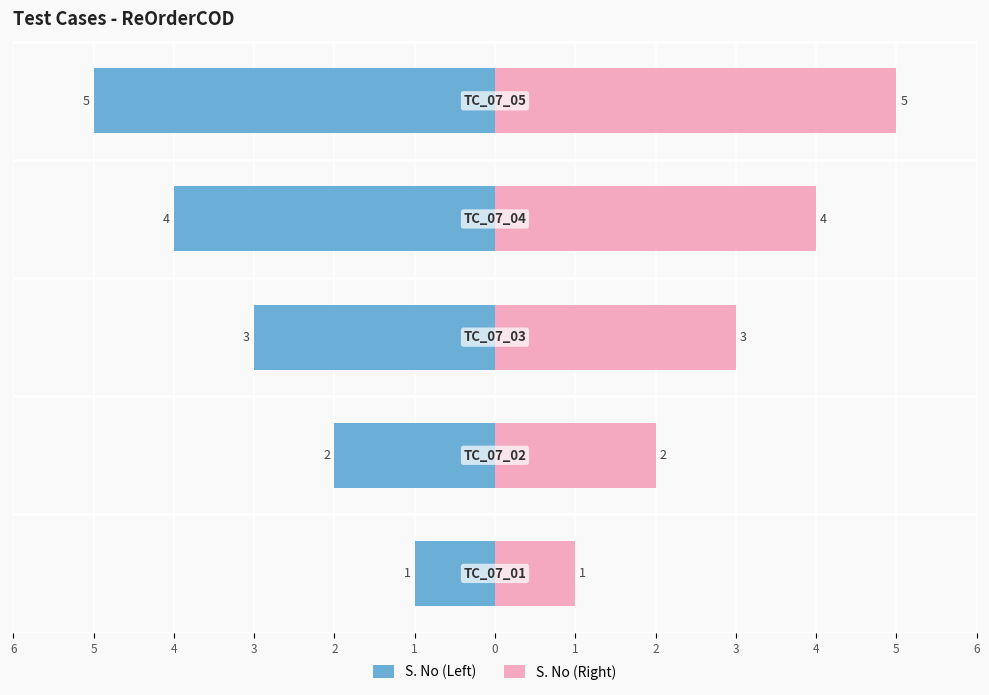

How many values in the S. No (Left) series are below -3?

2